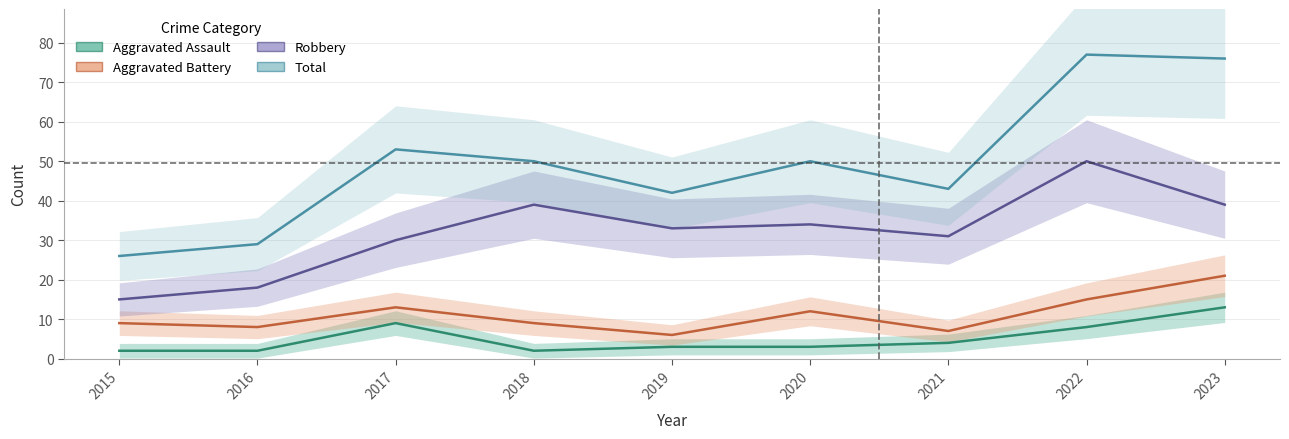

Where is Aggravated Assault nearest to the value 7?

2022